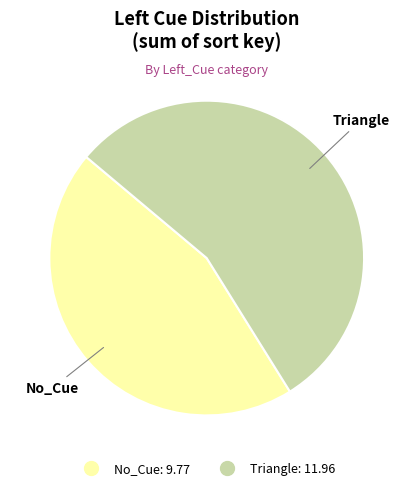

Does any single category account for the majority?

Yes